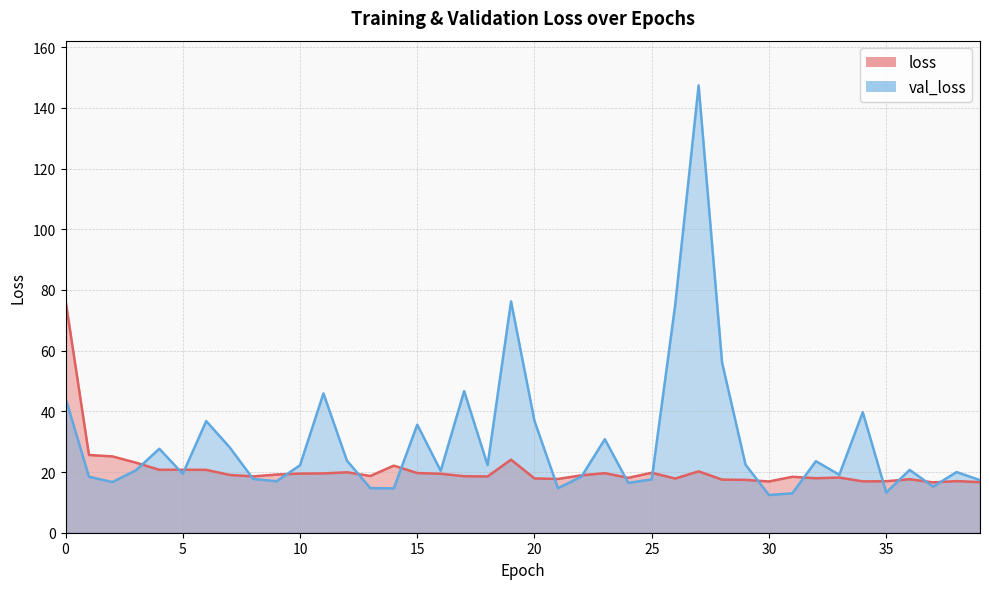

How many times do val_loss and loss cross each other?

17